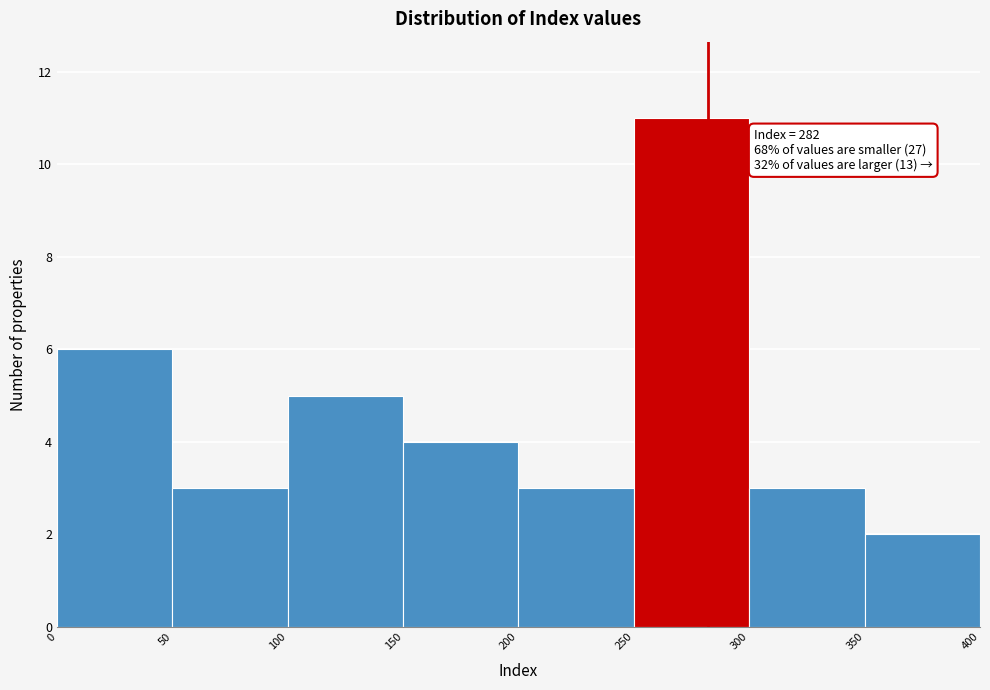

Over which range of the x-axis is the bar tallest?

250 to 300